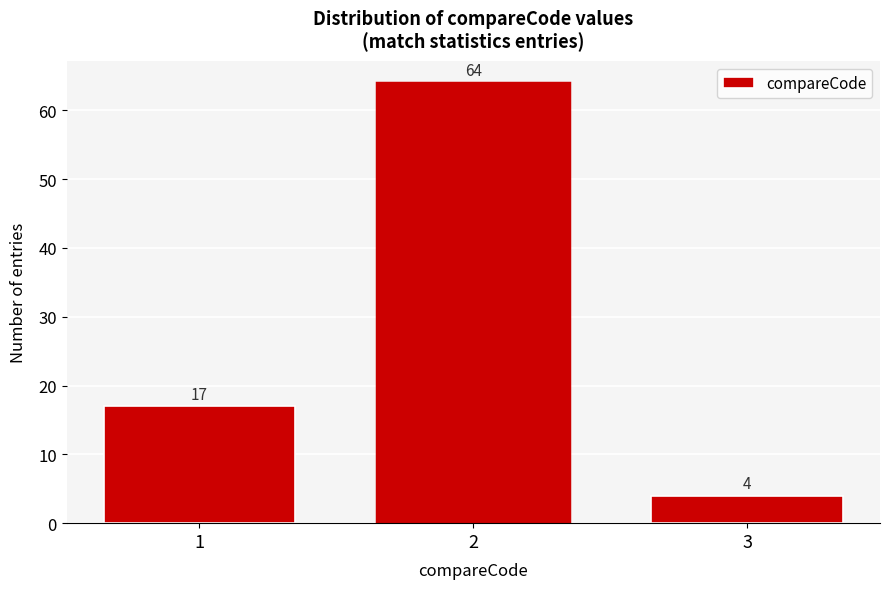

Reading left to right, what are all the values shown in this chart?

17	64	4